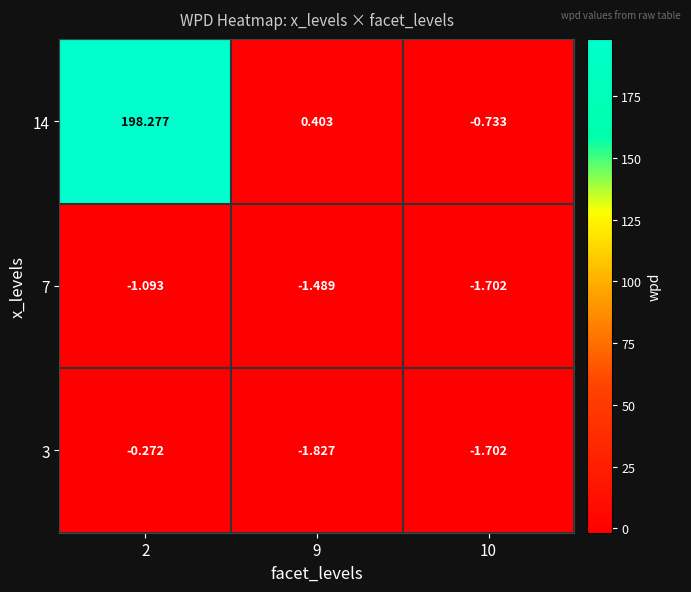

Is the value of 7 at 10 greater than the value of 14 at 9?

No